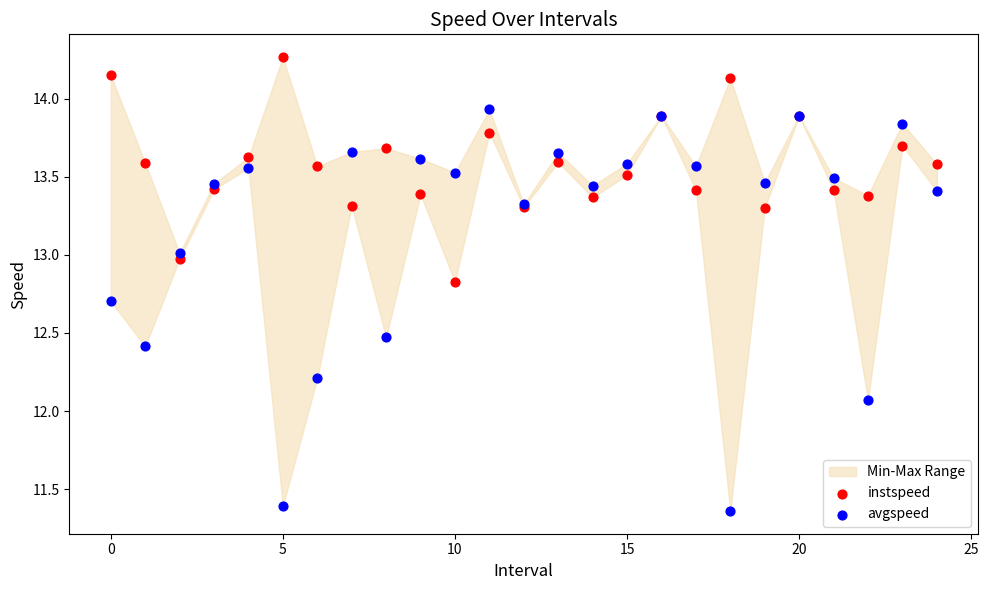

Which series reaches the maximum Y coordinate?

instspeed